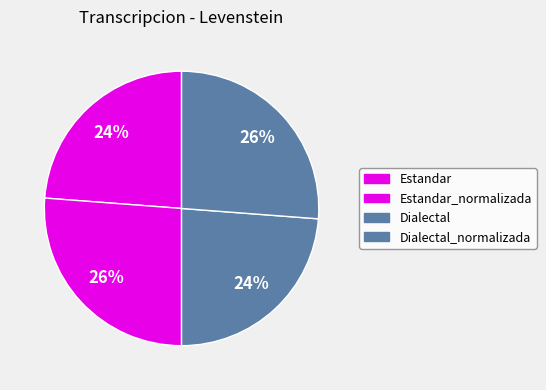

Is there a majority slice in this chart?

No